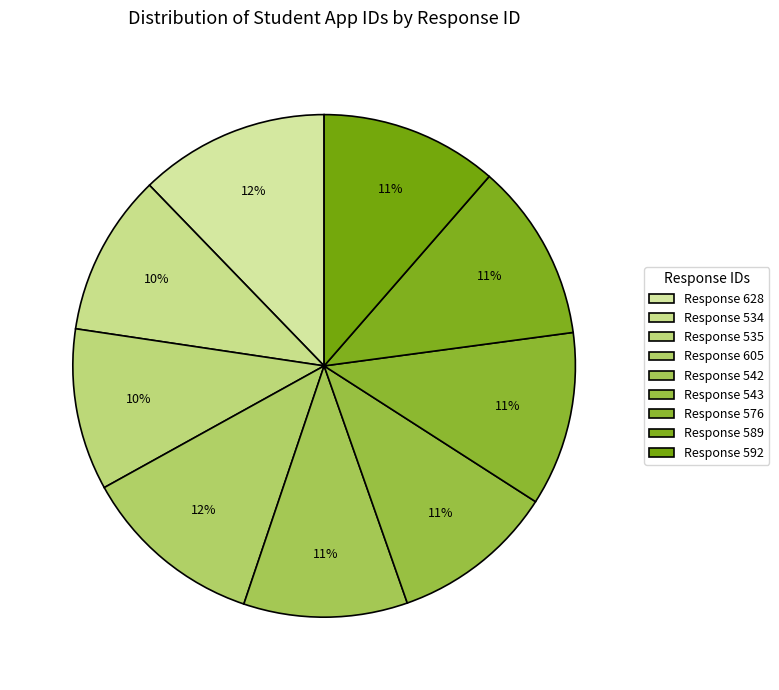

Which slice is the largest?

628